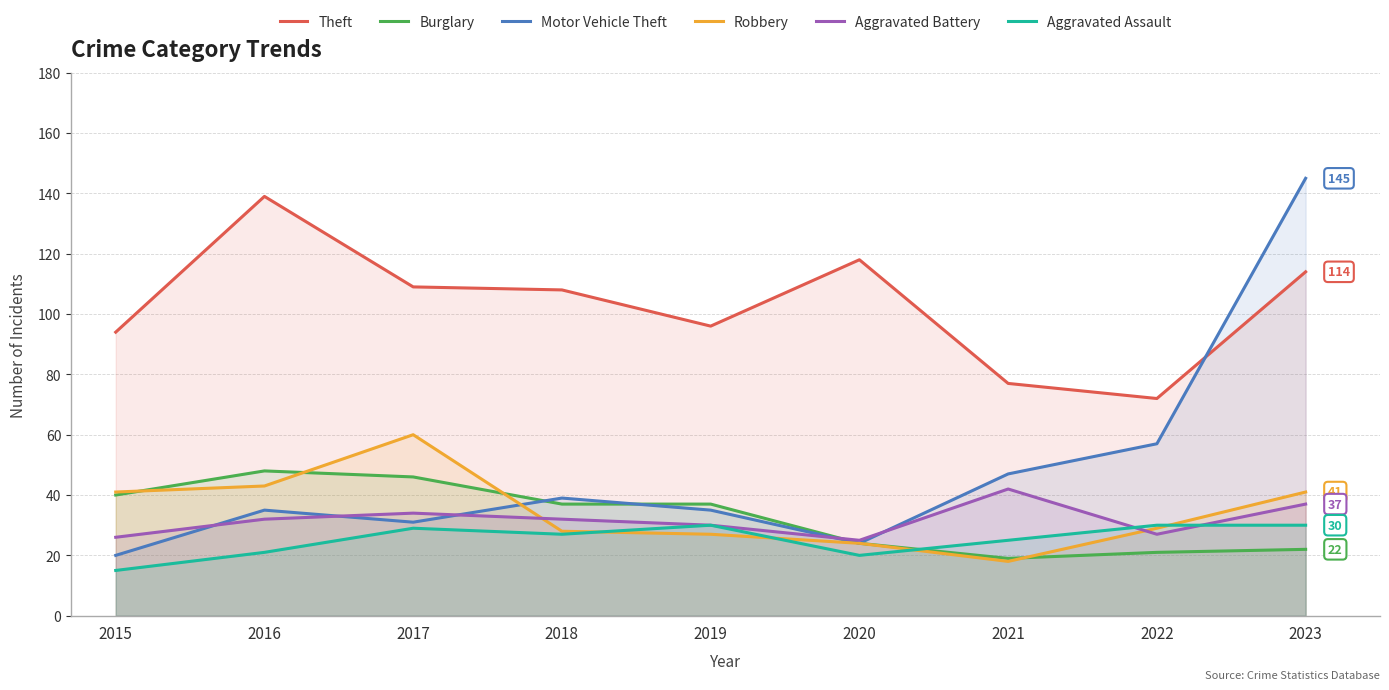

What is the total value across all series at 2017?

309